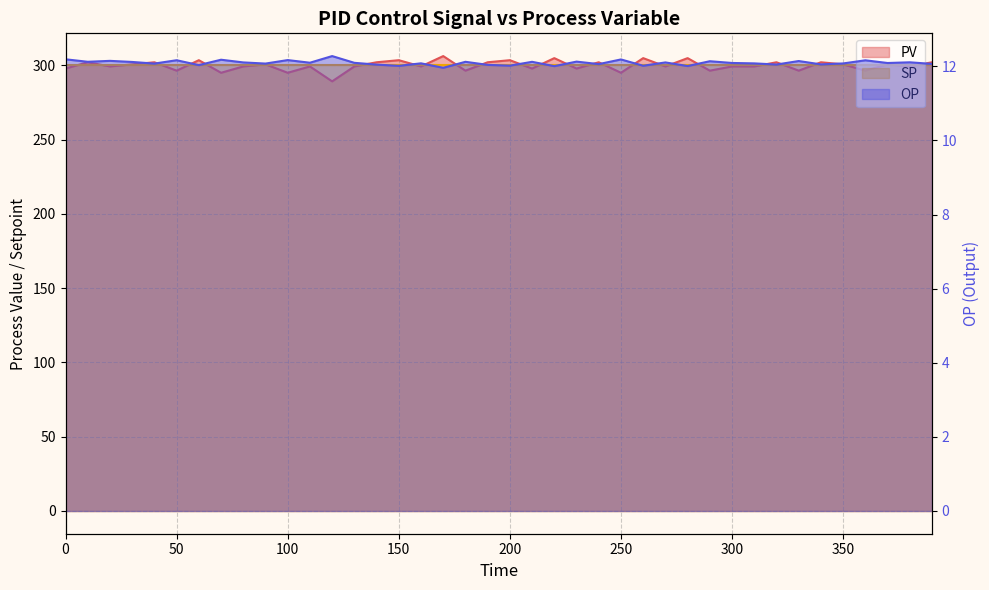

What is the average value of the PV series?

299.8